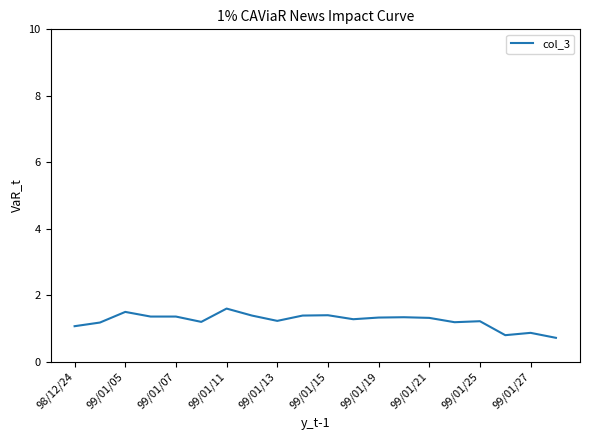

What is the difference between the maximum and minimum values?

0.9